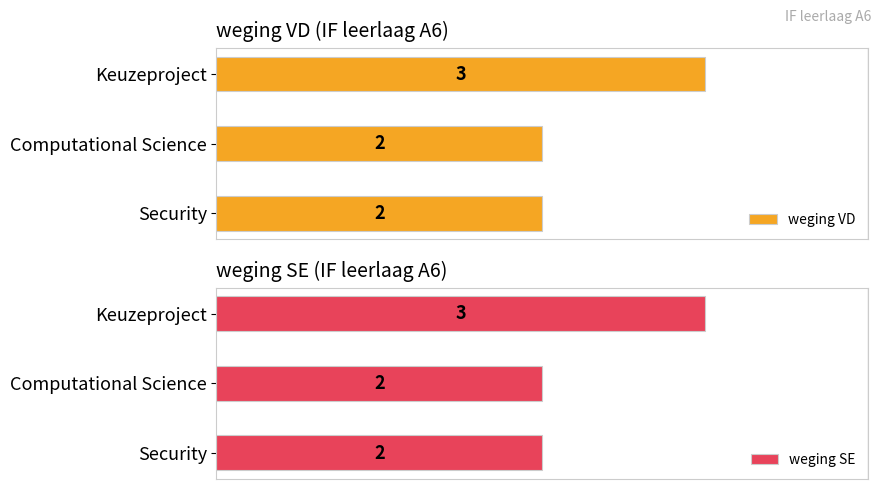

Which series has the largest total across all categories?

weging VD